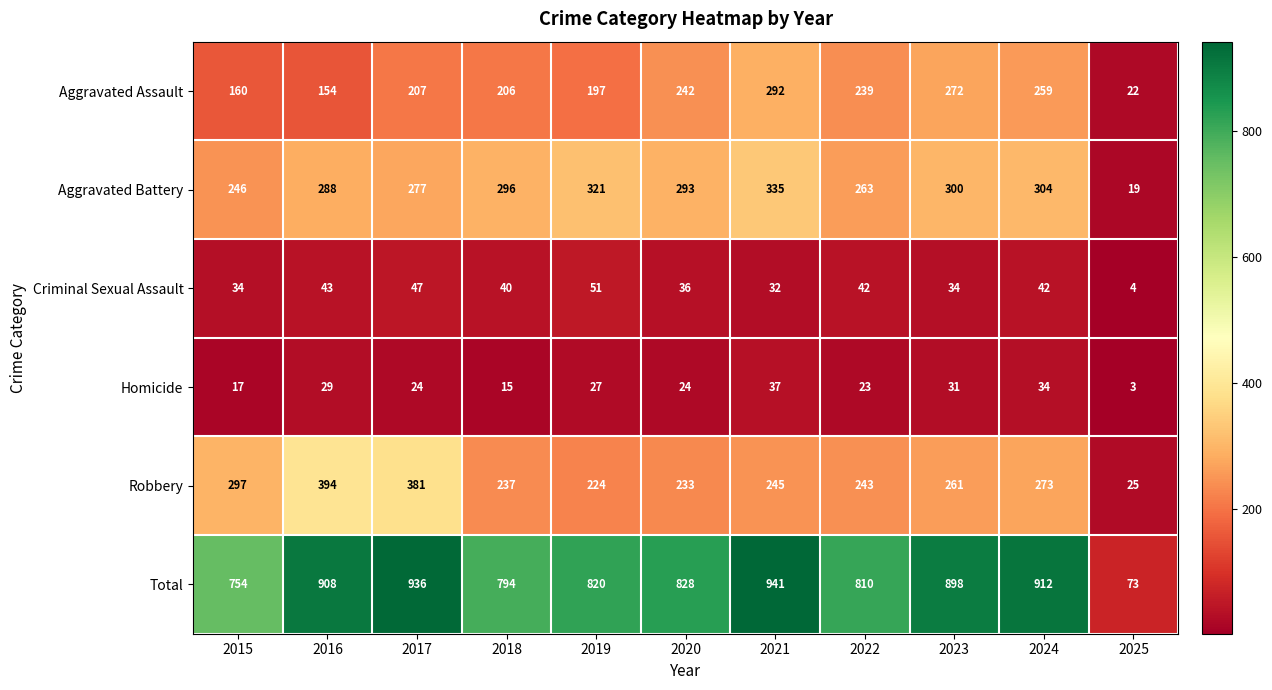

At which label does Total reach its minimum?

2025